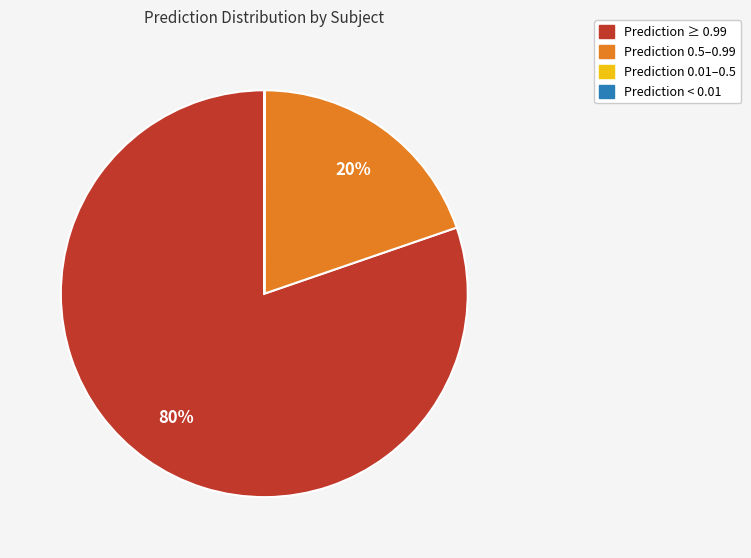

Is there a majority slice in this chart?

Yes